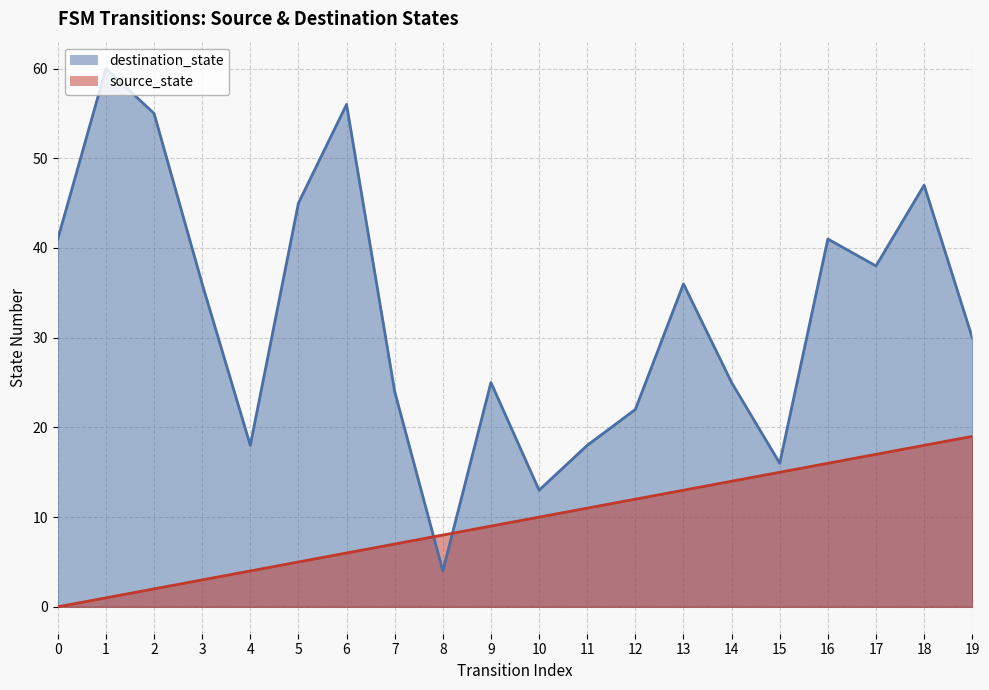

Reading left to right, list all the values displayed in this chart.

destination_state: 41	60	55	36	18	45	56	24	4	25	13	18	22	36	25	16	41	38	47	30
source_state: 0	1	2	3	4	5	6	7	8	9	10	11	12	13	14	15	16	17	18	19